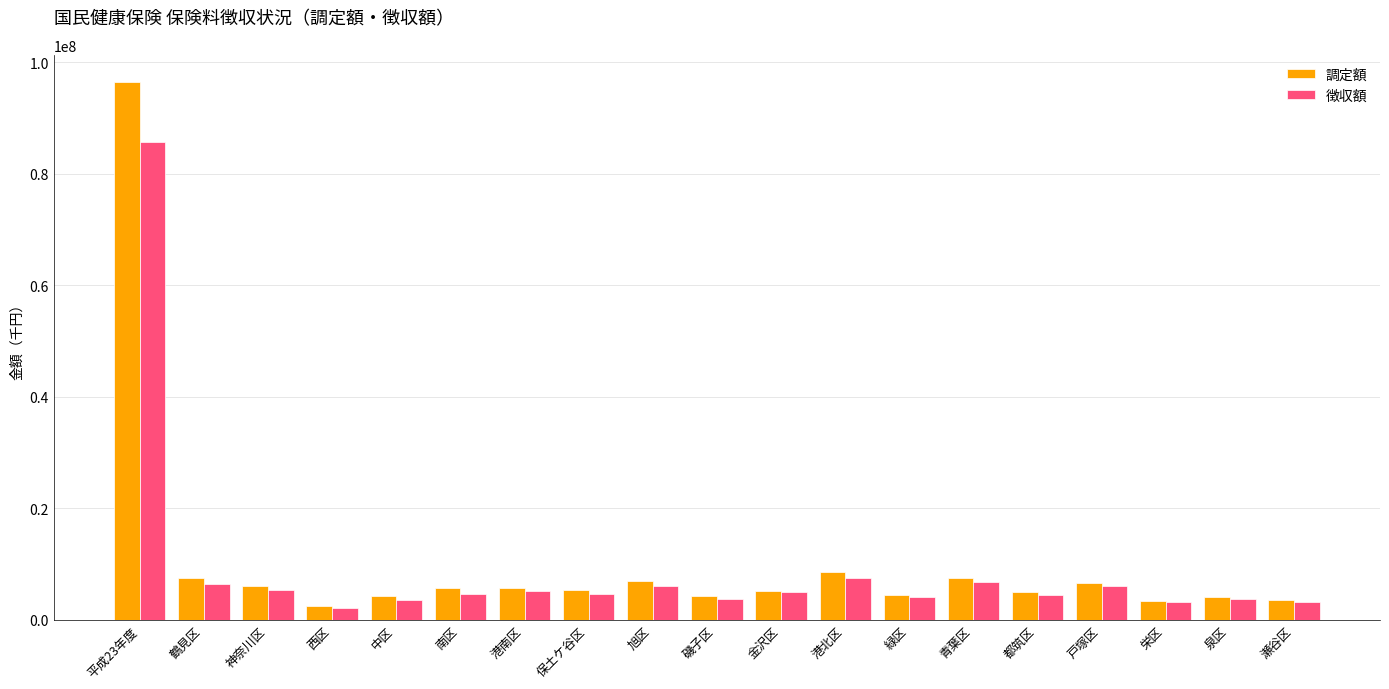

List the series in order of their peak value, lowest first.

徴収額, 調定額